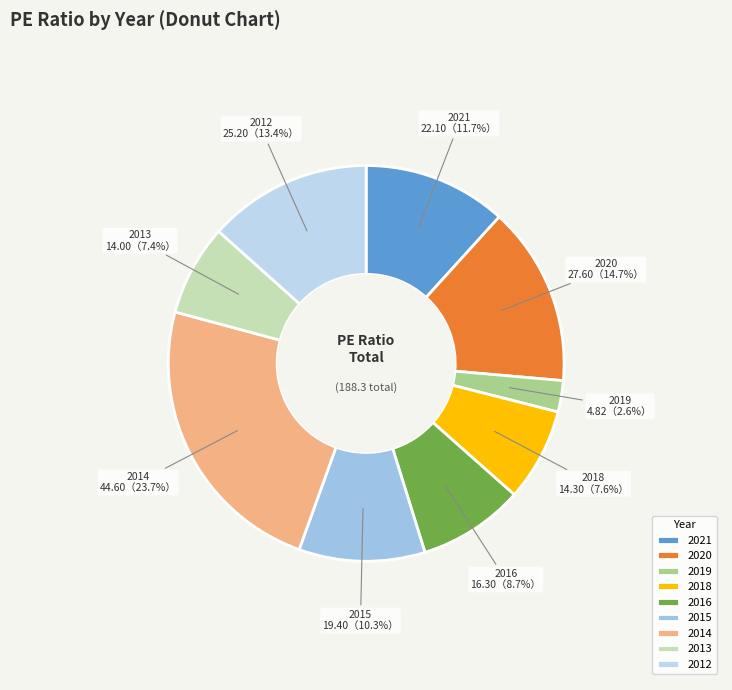

Which slice is the smallest?

2019